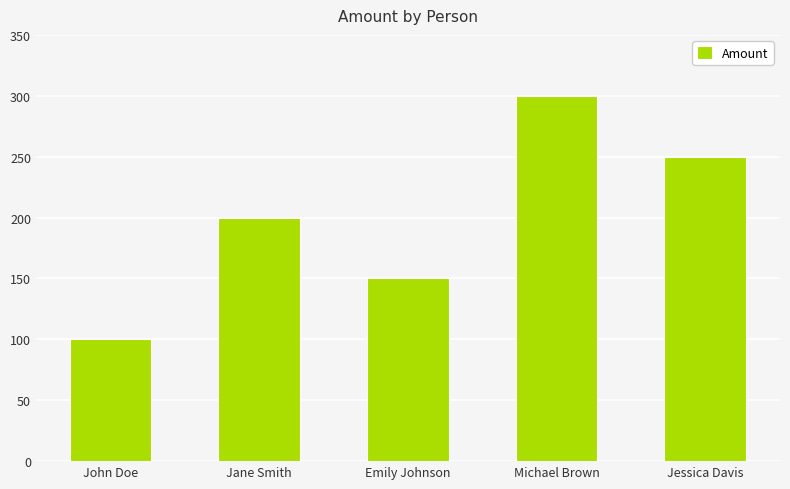

How many bars are there in total?

5